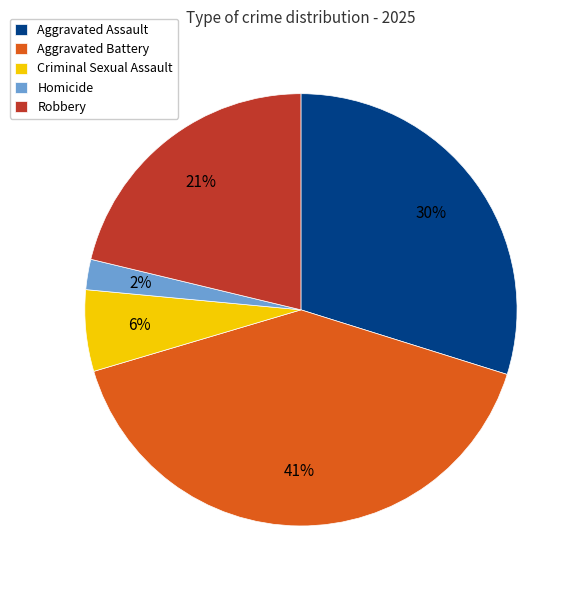

Is it true that Aggravated Battery is 41% of the pie?

True